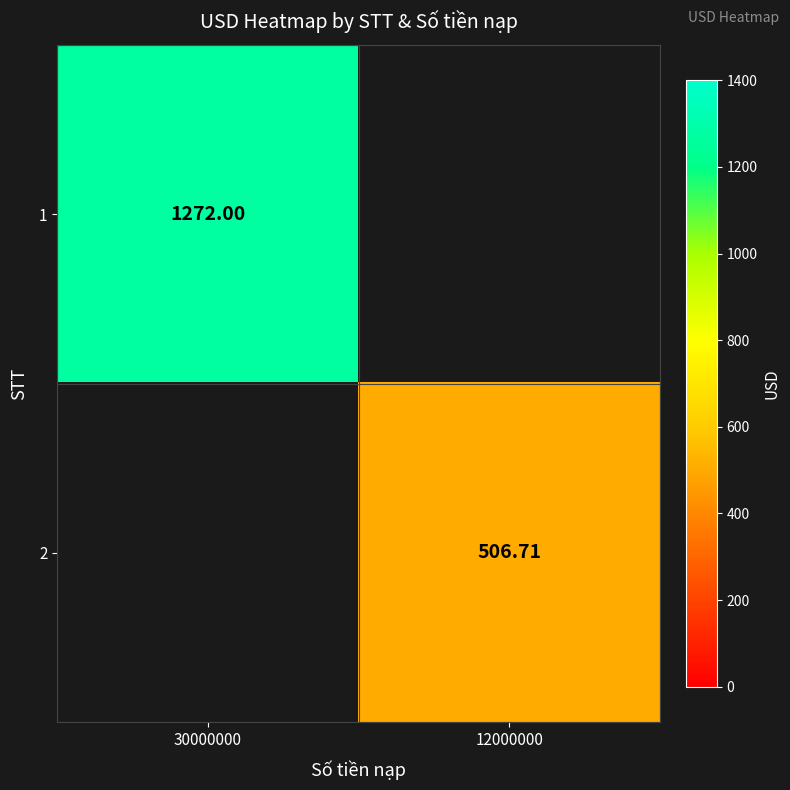

Is the value of 1 at 12000000 greater than the value of 2 at 30000000?

No